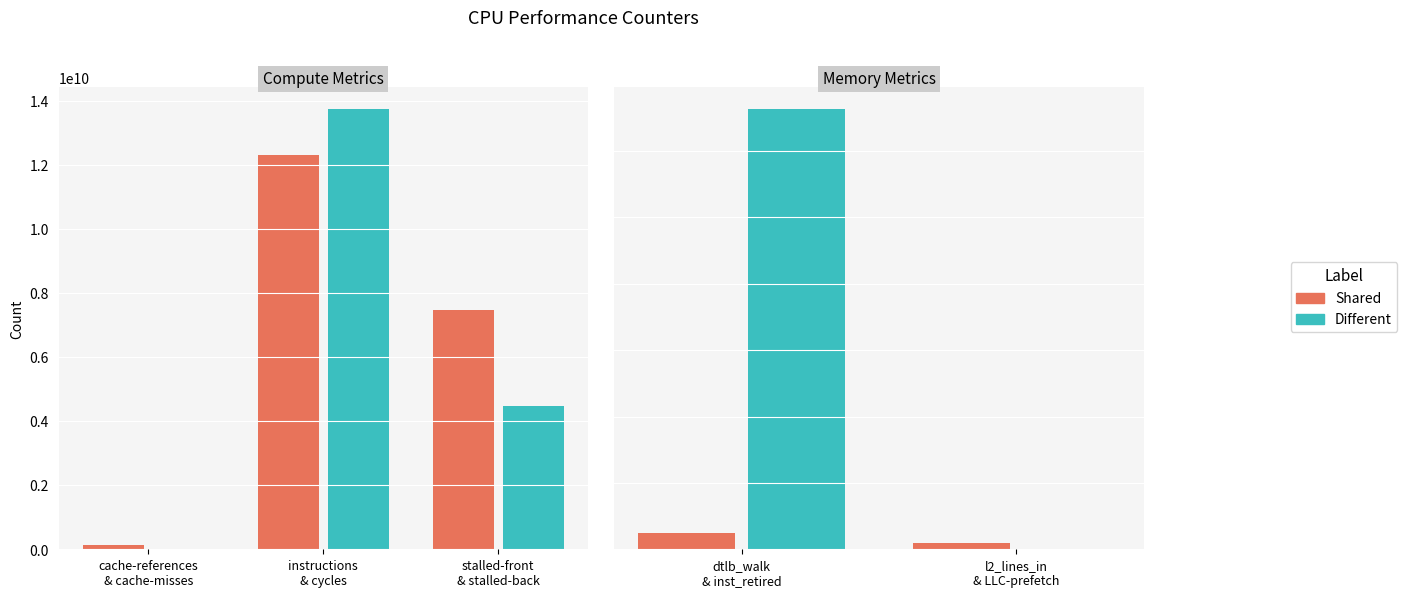

Which series changed the most between dtlb_walk & inst_retired and l2_lines_in & LLC-prefetch?

Different